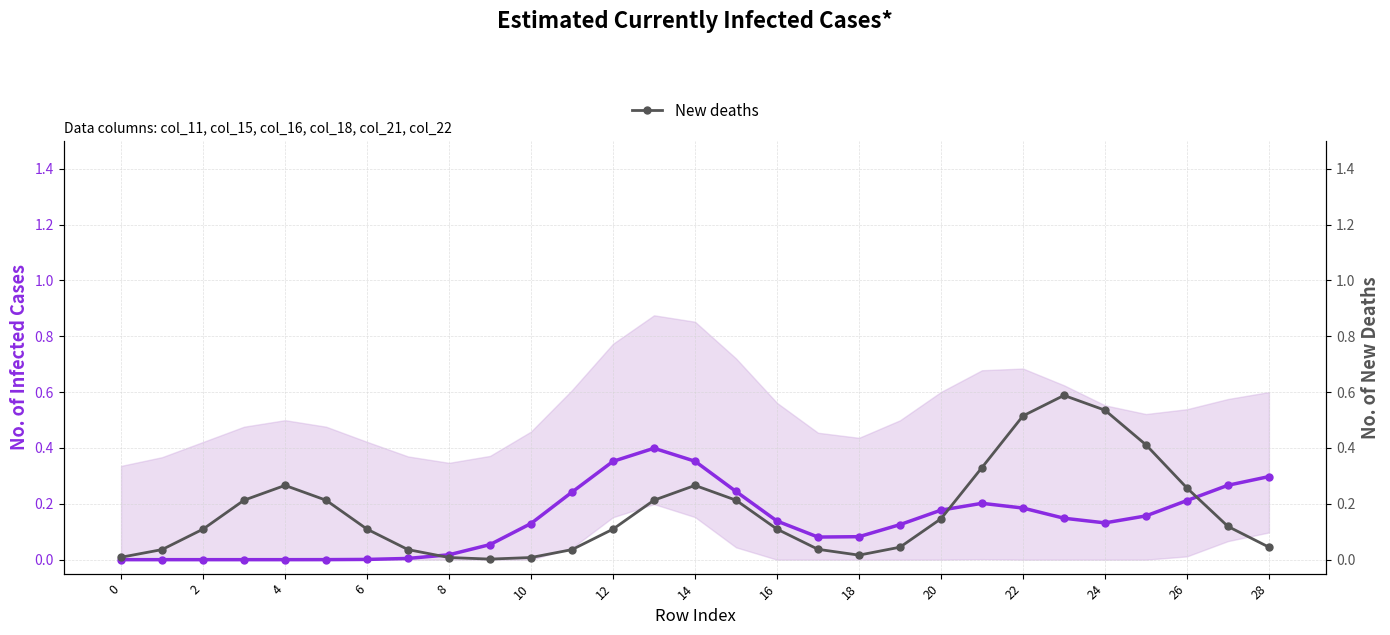

What is the total value across all series at 26?

0.6